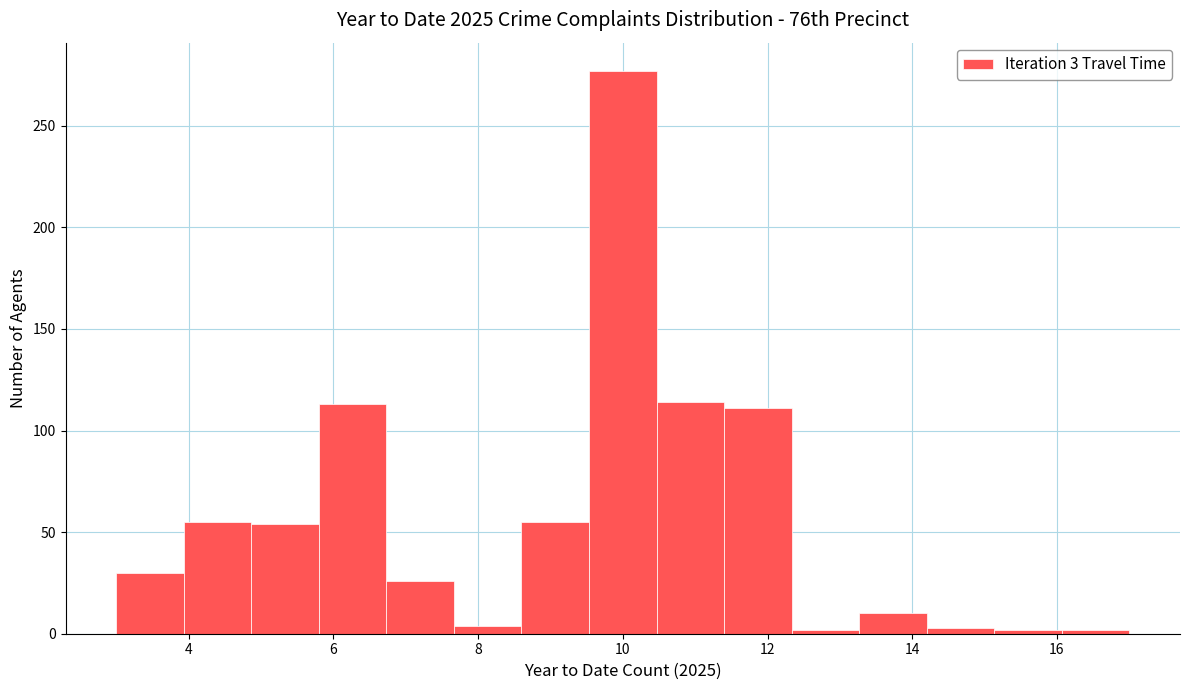

Which range on the x-axis has the tallest bar?

9.6 to 10.4